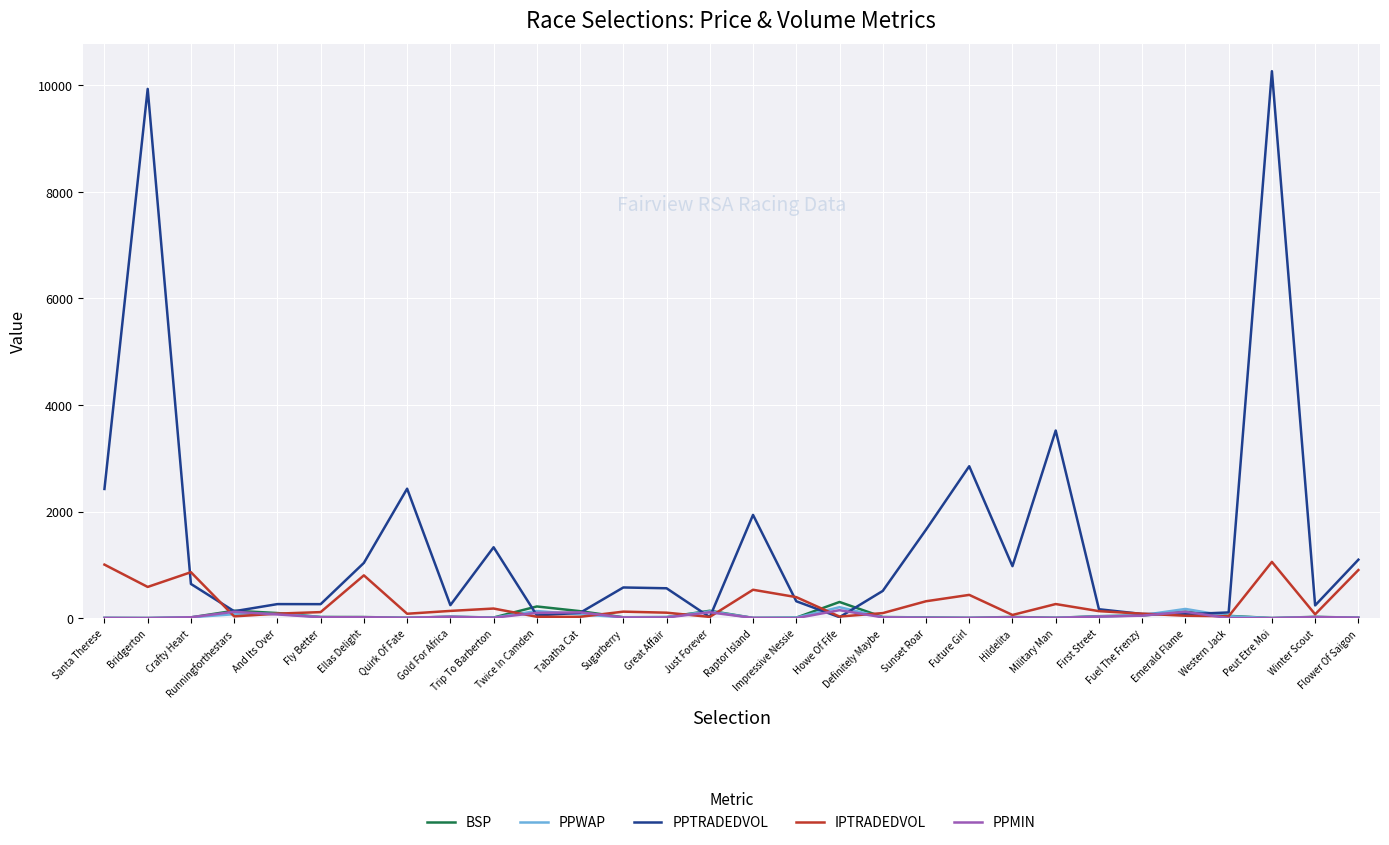

Which series has the largest range (max minus min)?

PPTRADEDVOL